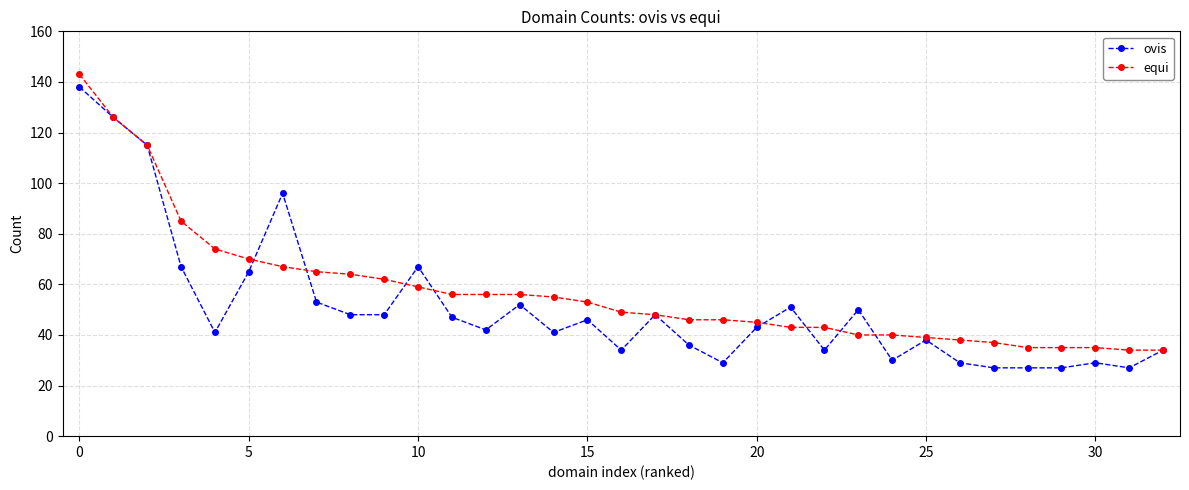

What is the minimum value shown in the chart?

27